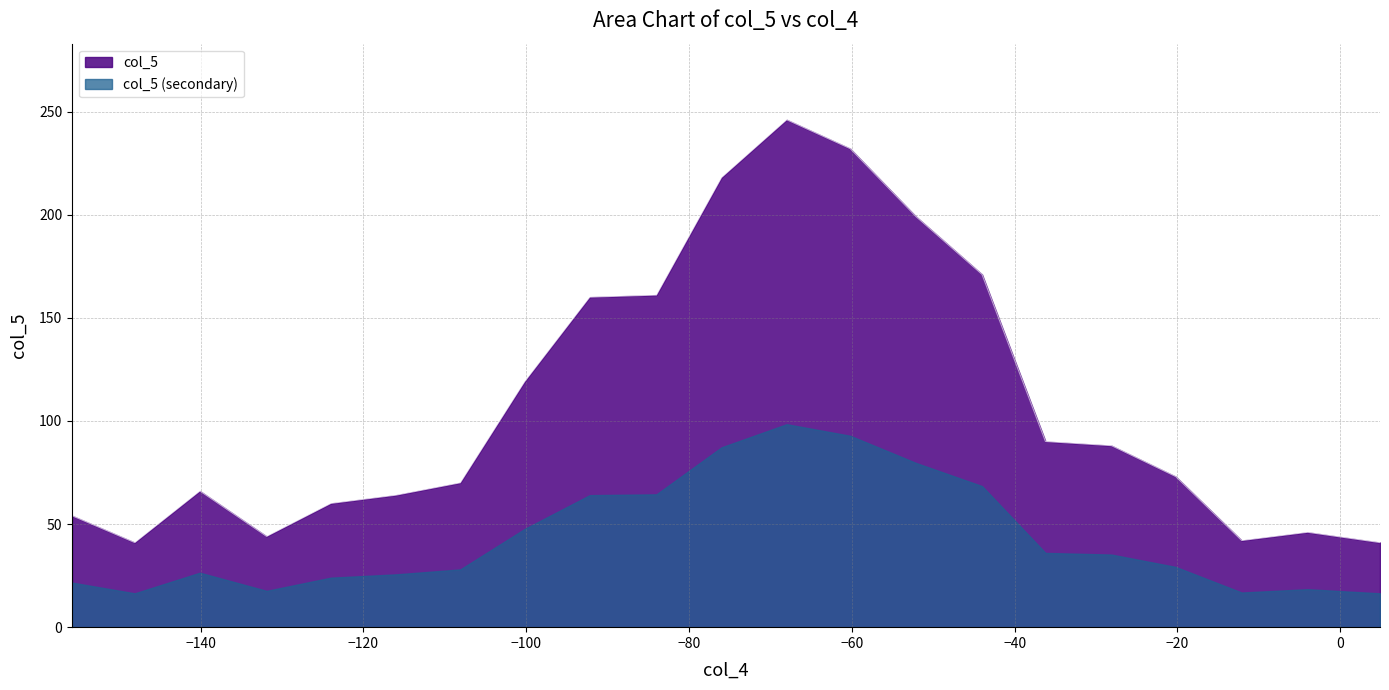

True or false: col_5 and col_5 (secondary) intersect in this chart.

False